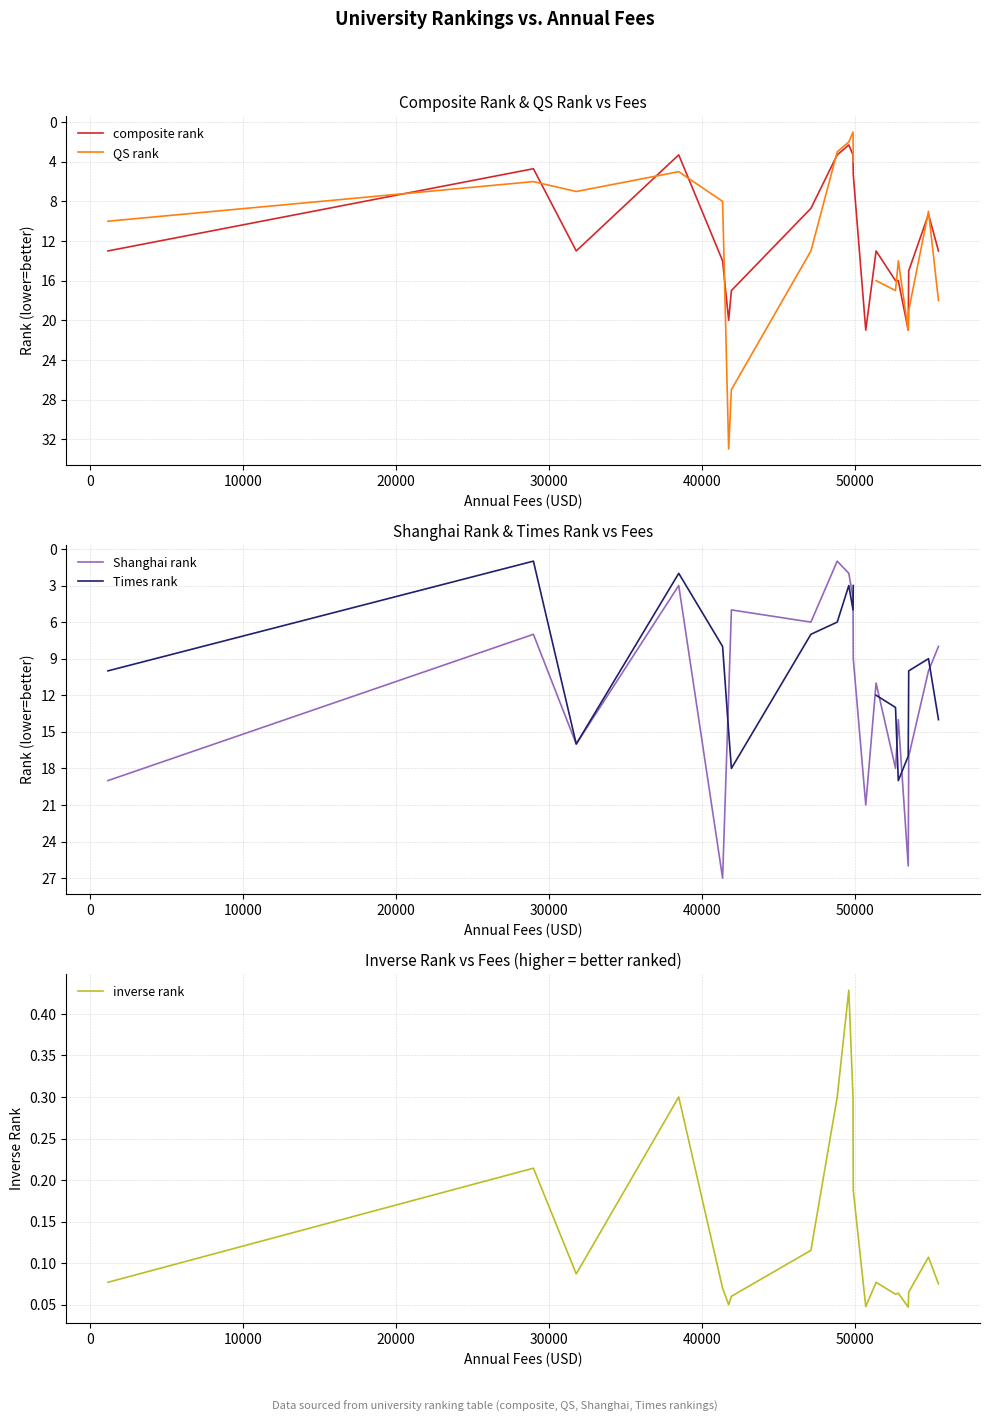

Is it true that QS rank equals 7.5 at 14?

False